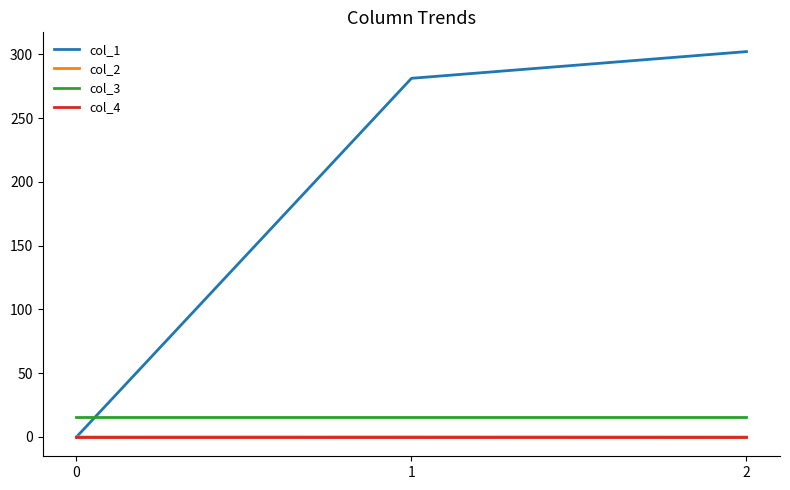

What is the maximum value for col_3?

16.0